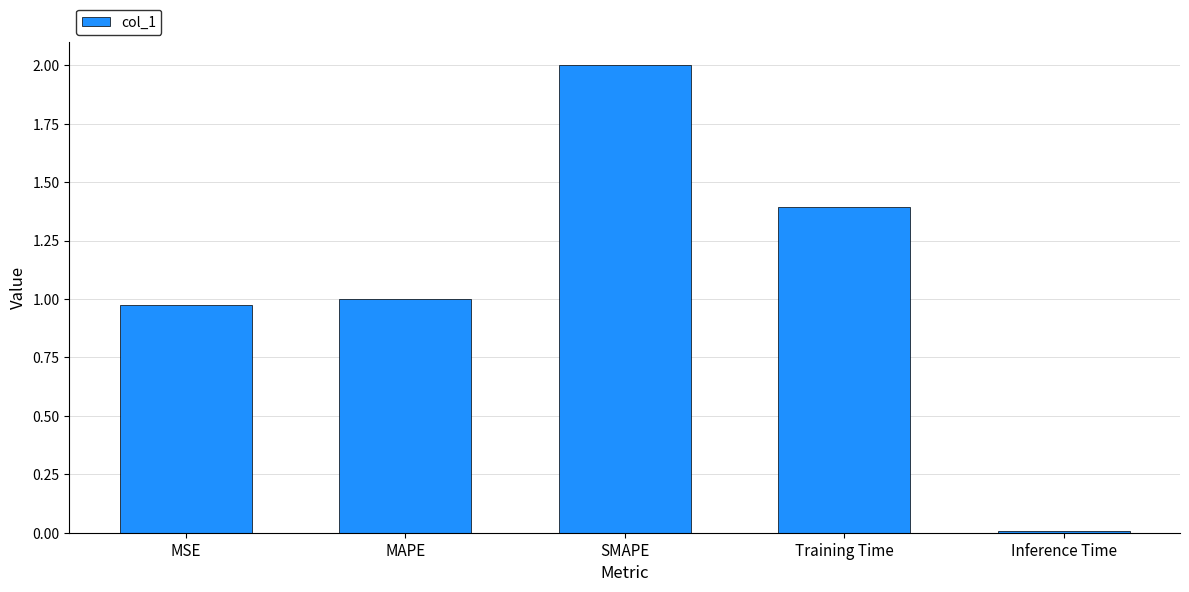

Between MAPE and Training Time, which is larger?

Training Time